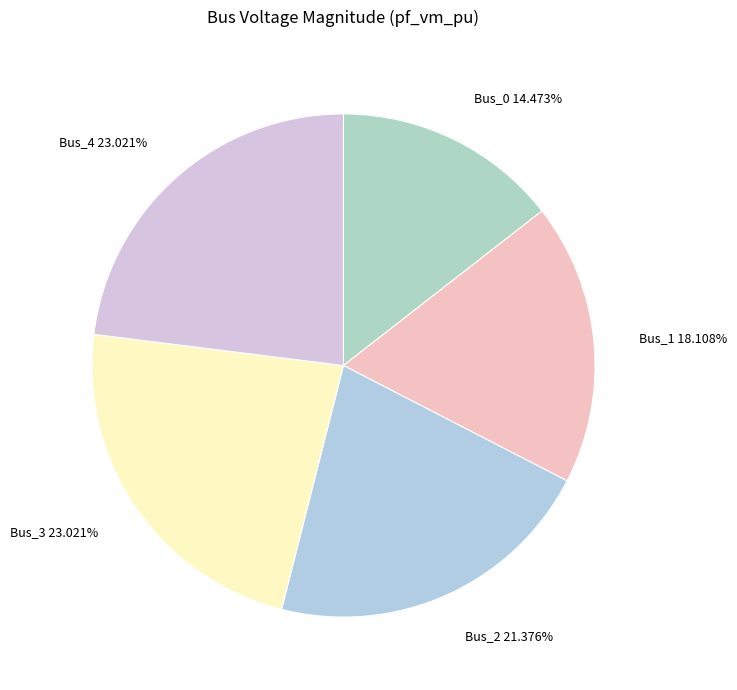

Which category has the smallest portion of the pie?

Bus_0